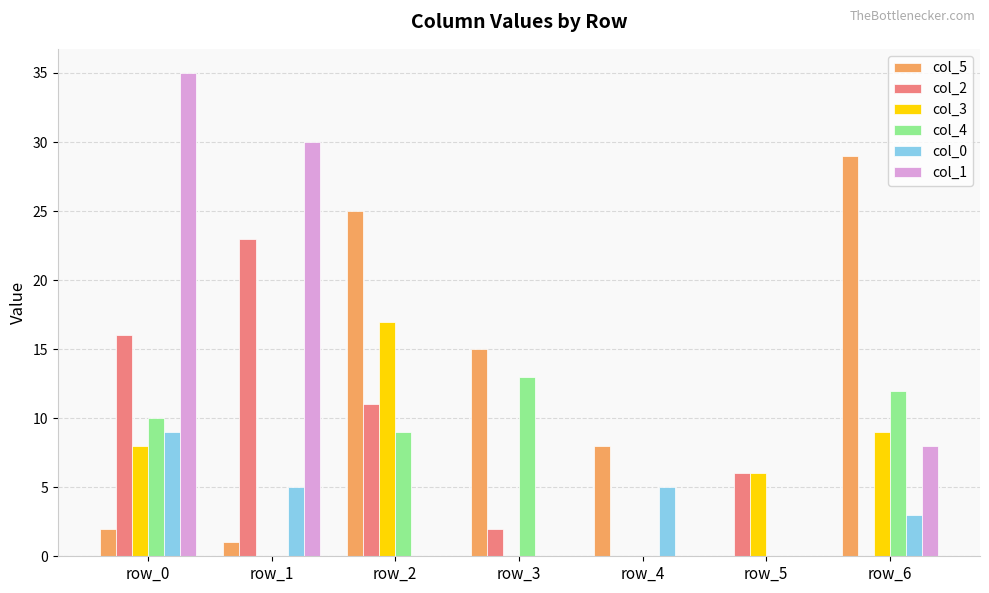

How many categories are shown in the chart?

7